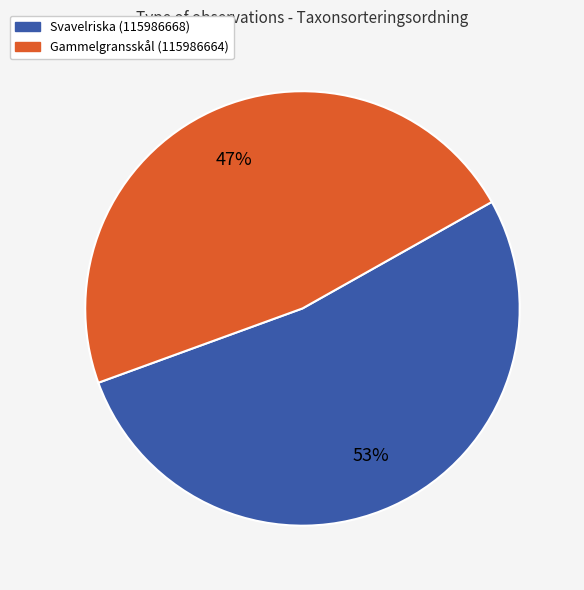

To the nearest percent, what portion does Svavelriska (115986668) represent?

53%